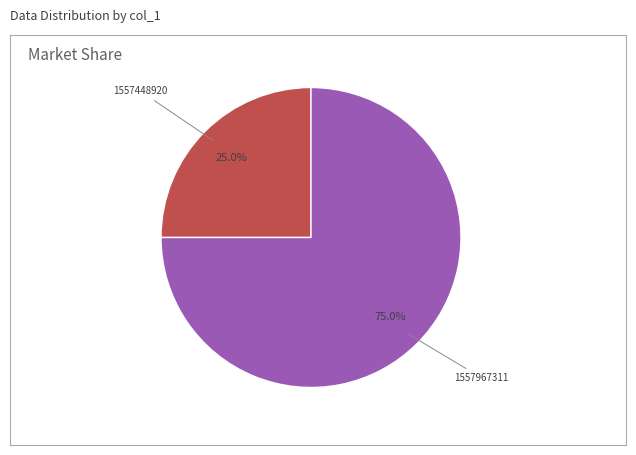

Does any single category account for the majority?

Yes